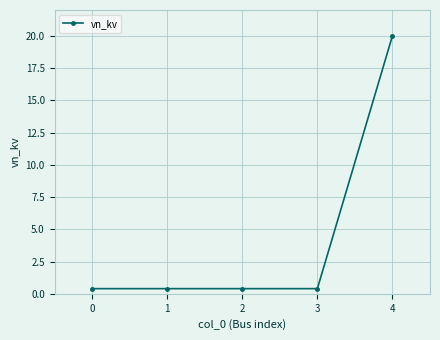

At which category does the chart reach its peak across all series?

4